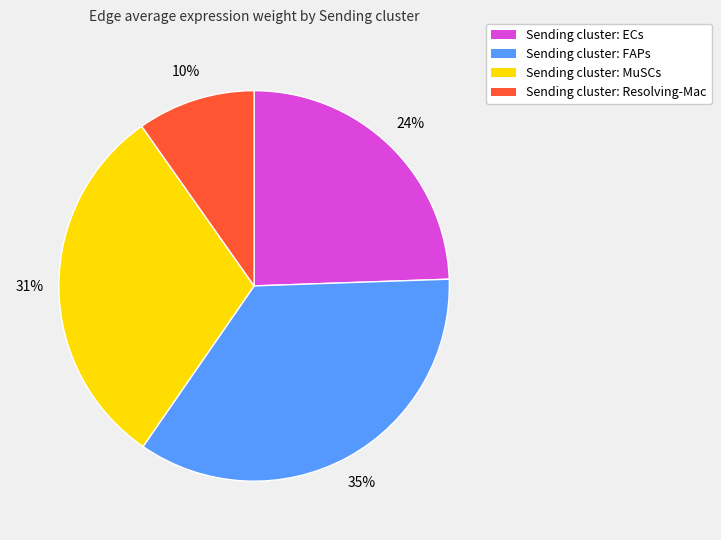

Does any single category account for the majority?

No